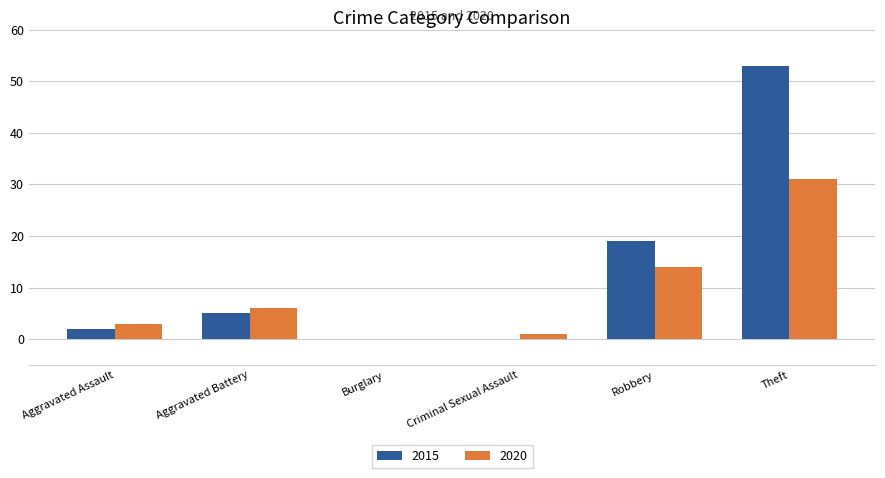

The value of 2015 at Burglary is 0. True or false?

True